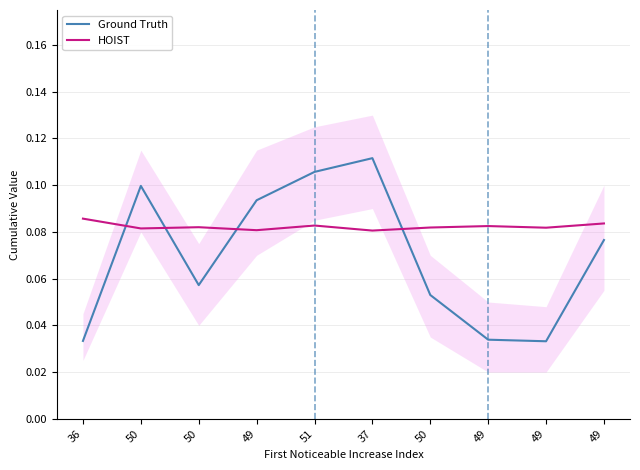

How many lines are shown in the chart?

2